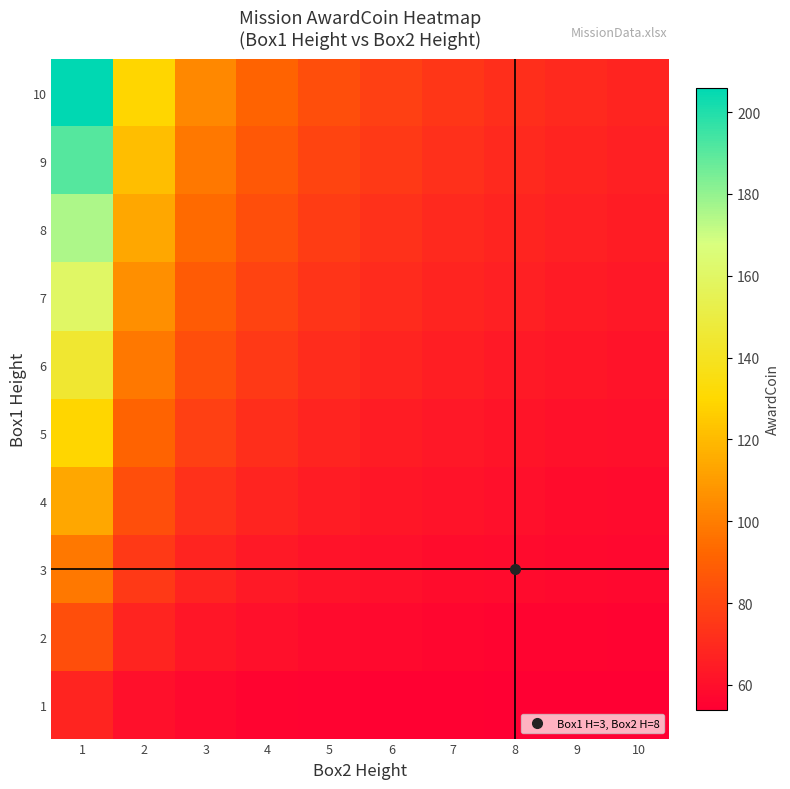

At how many categories does at least one series exceed 66?

10